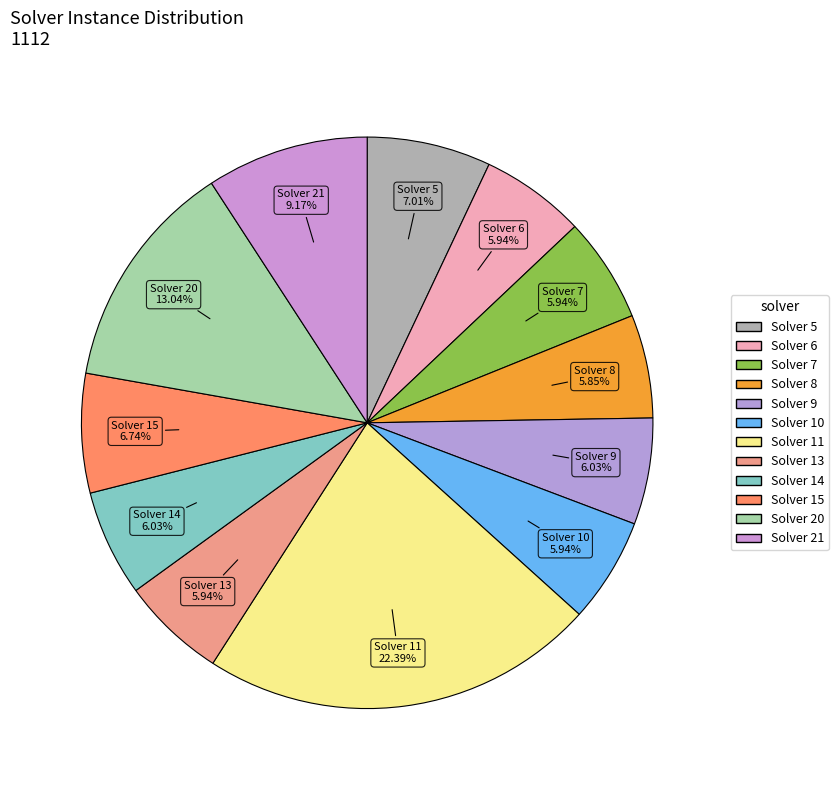

How many segments does this pie chart have?

12